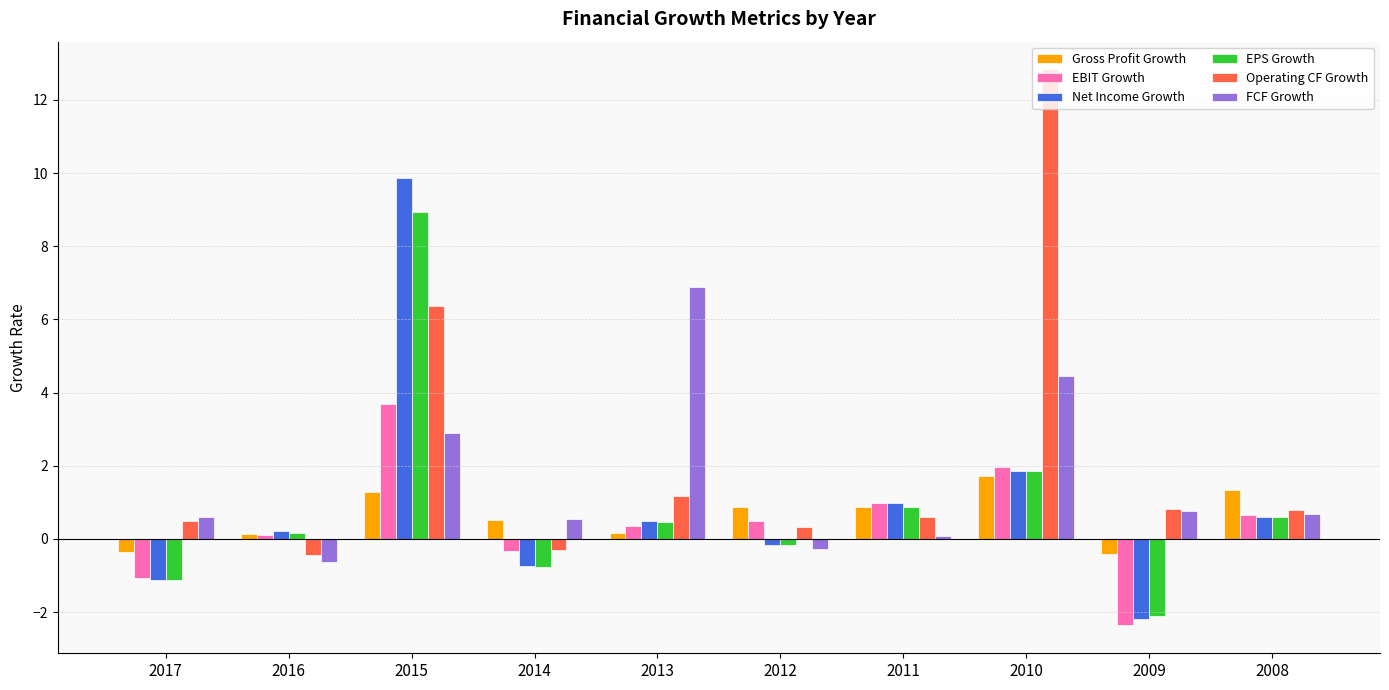

How many values in EBIT Growth are below zero?

3